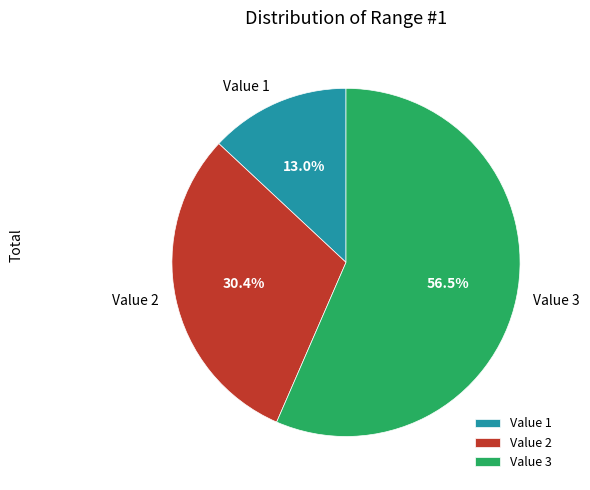

Rank the categories by value from highest to lowest.

Value 3, Value 2, Value 1